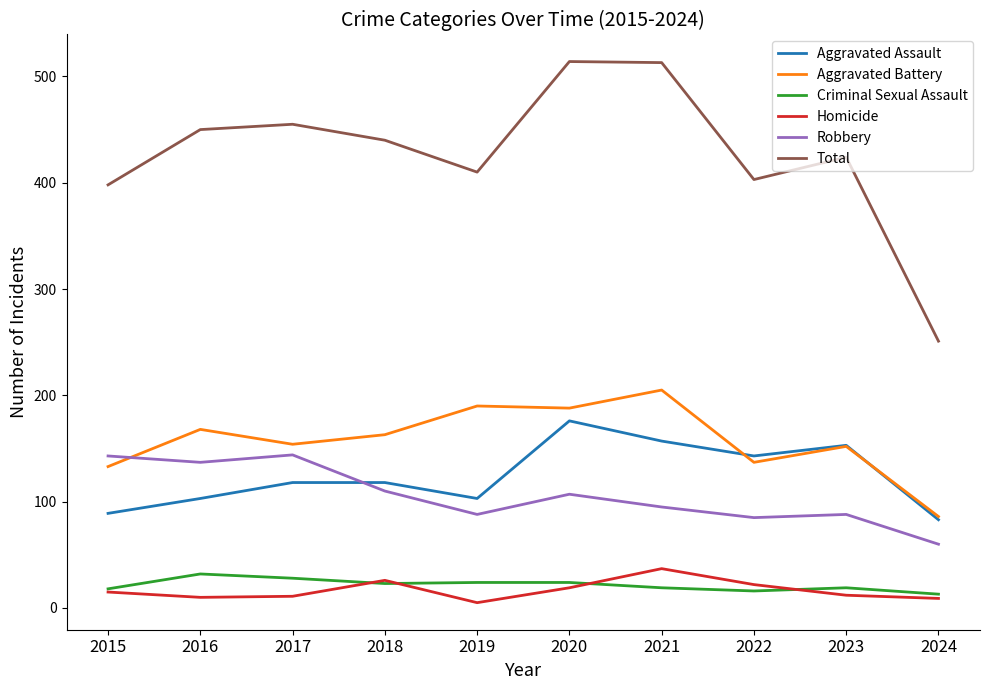

What is the highest value of the Aggravated Battery series?

205